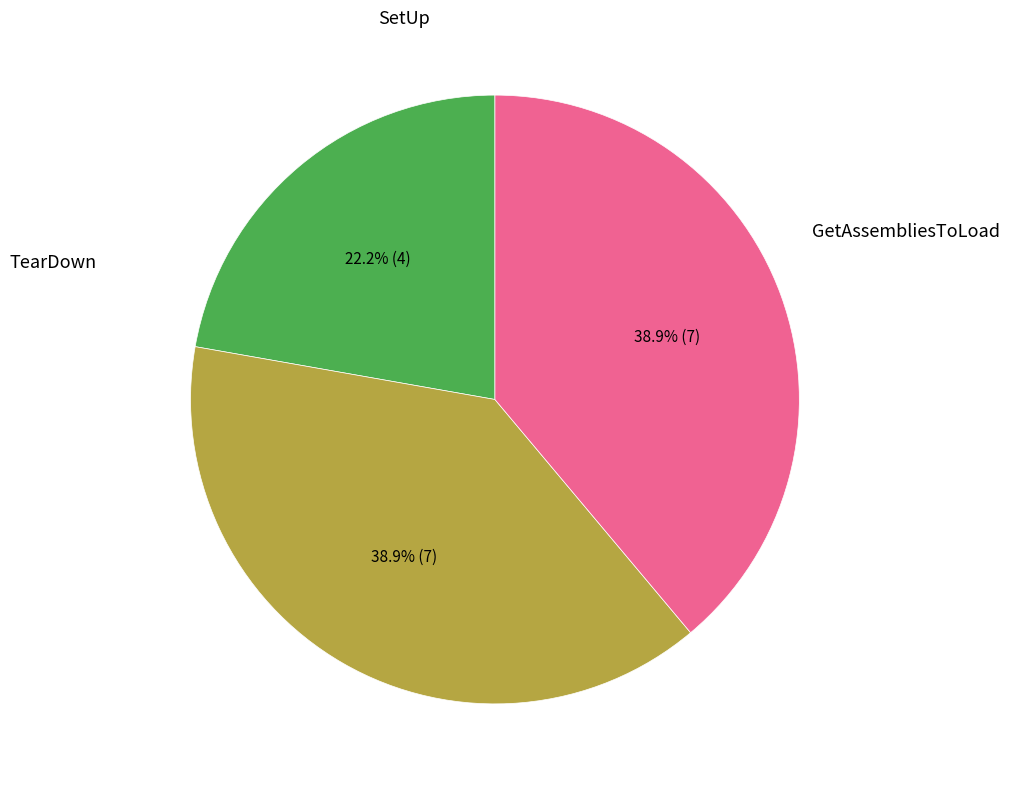

To the nearest percent, what portion does GetAssembliesToLoad represent?

22%